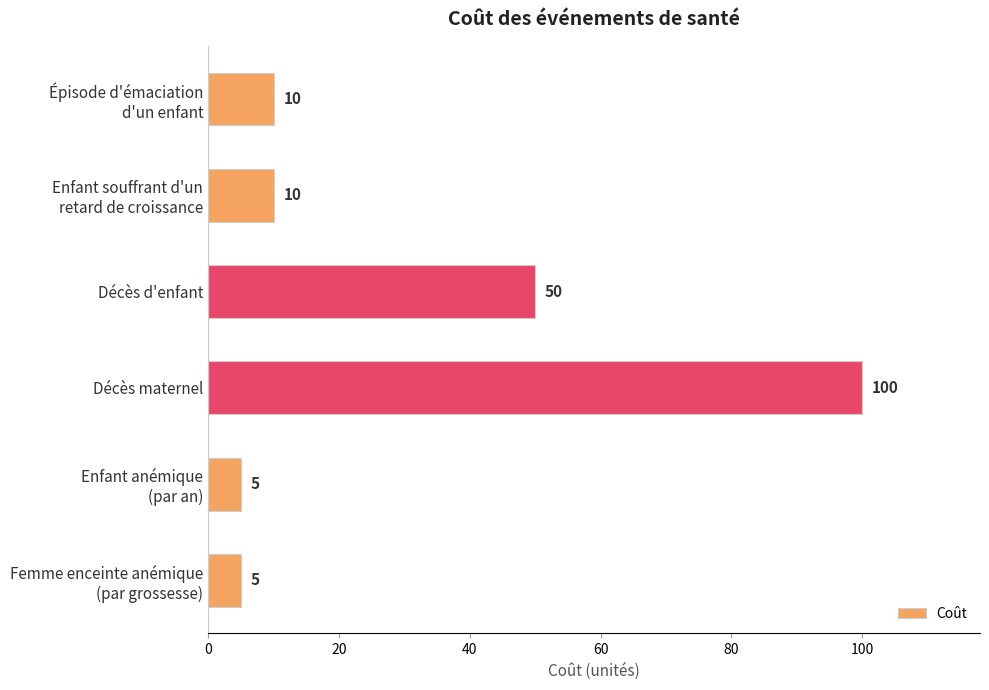

How many values are below 10?

2